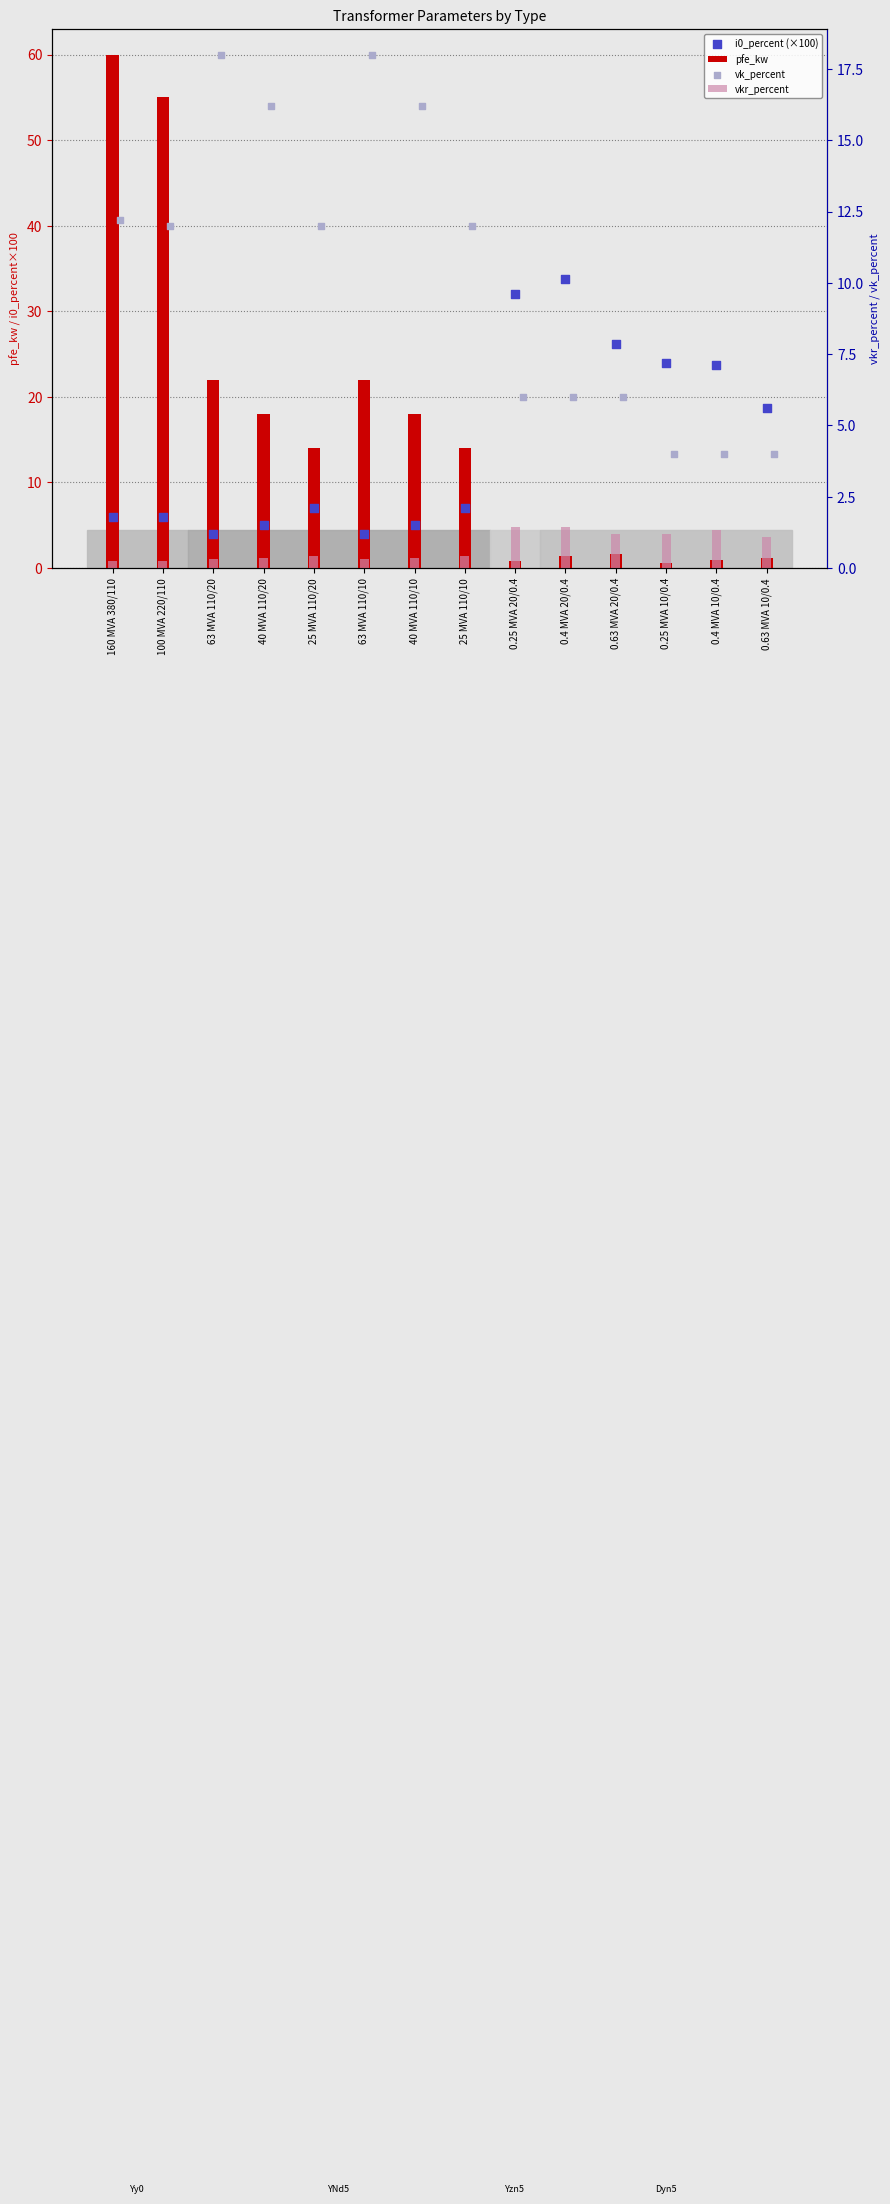

Is the value of vkr_percent at 100 MVA 220/110 greater than the value of i0_percent (×100) at 63 MVA 110/20?

No